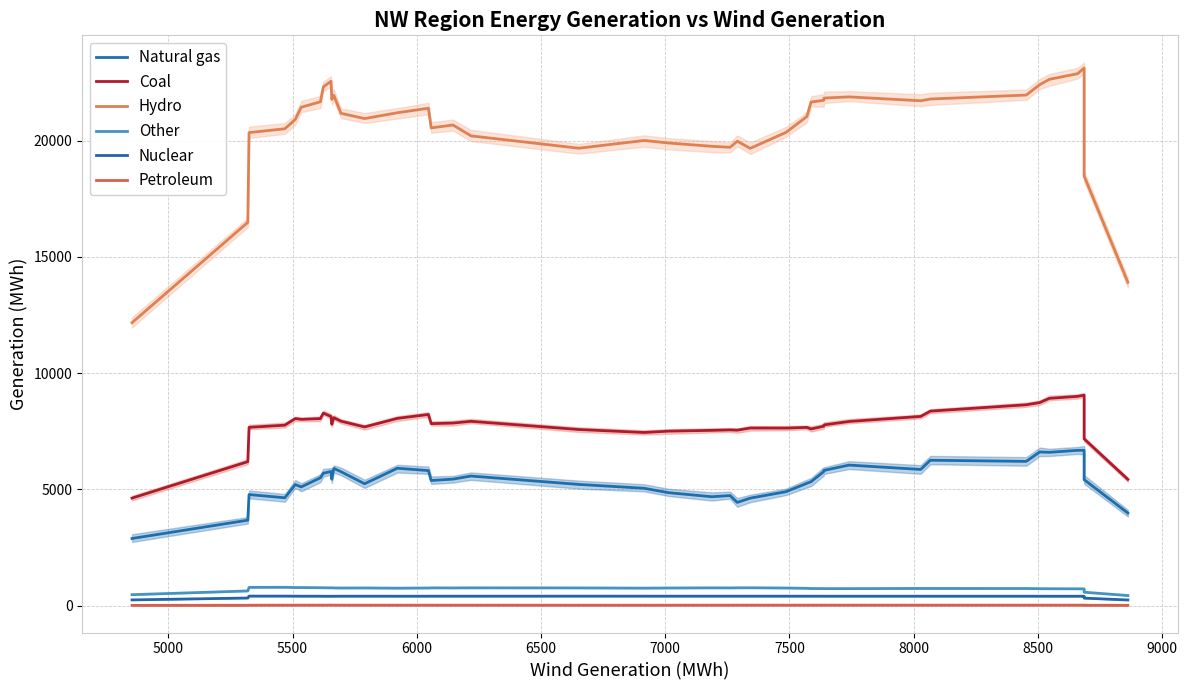

At how many categories does at least one series exceed 5270?

40